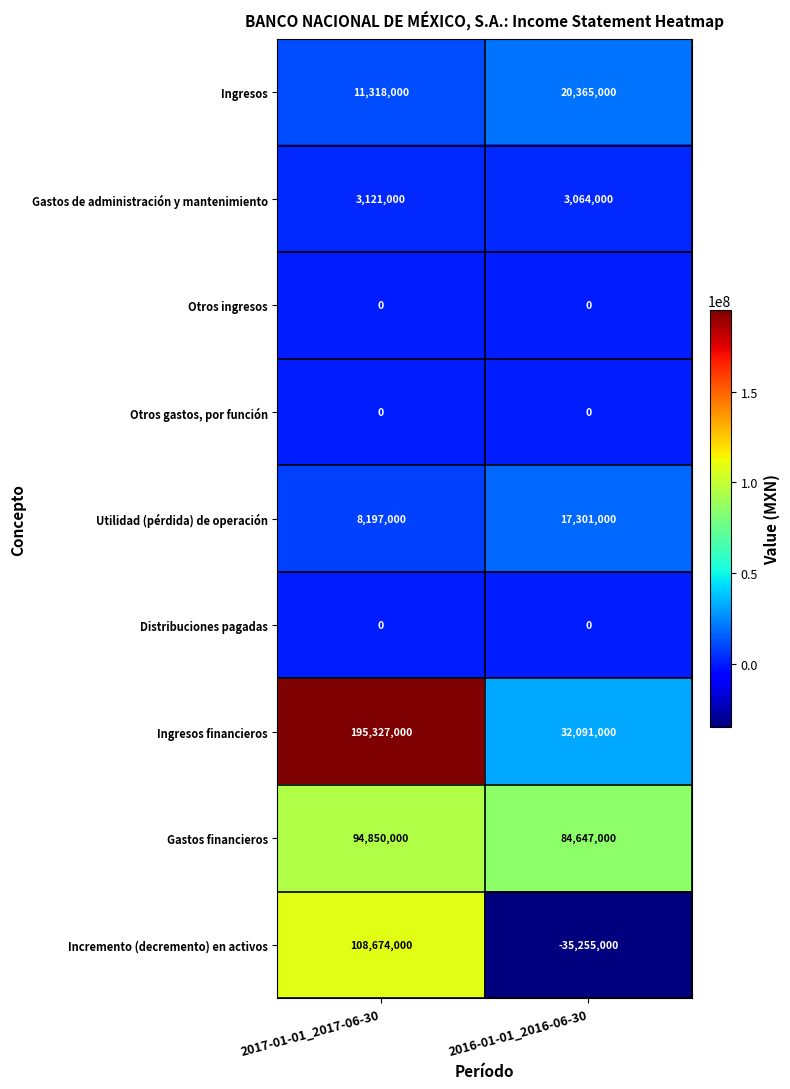

At how many categories does at least one series exceed 186167971?

1